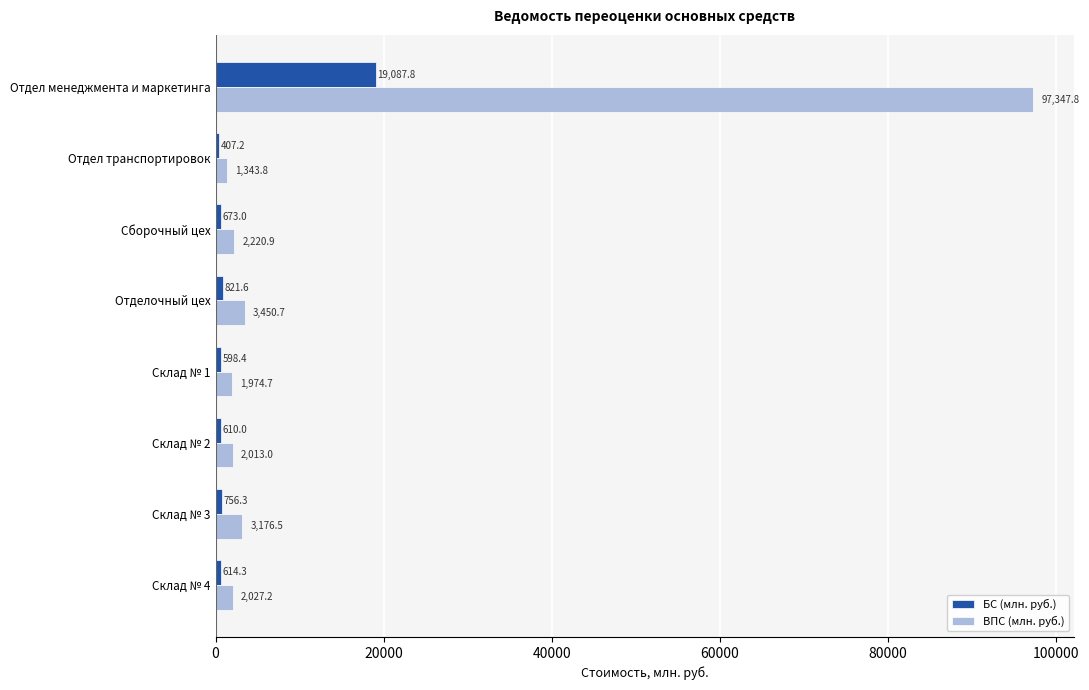

The value of ВПС (млн. руб.) at Отдел менеджмента и маркетинга is 57363.2. True or false?

False